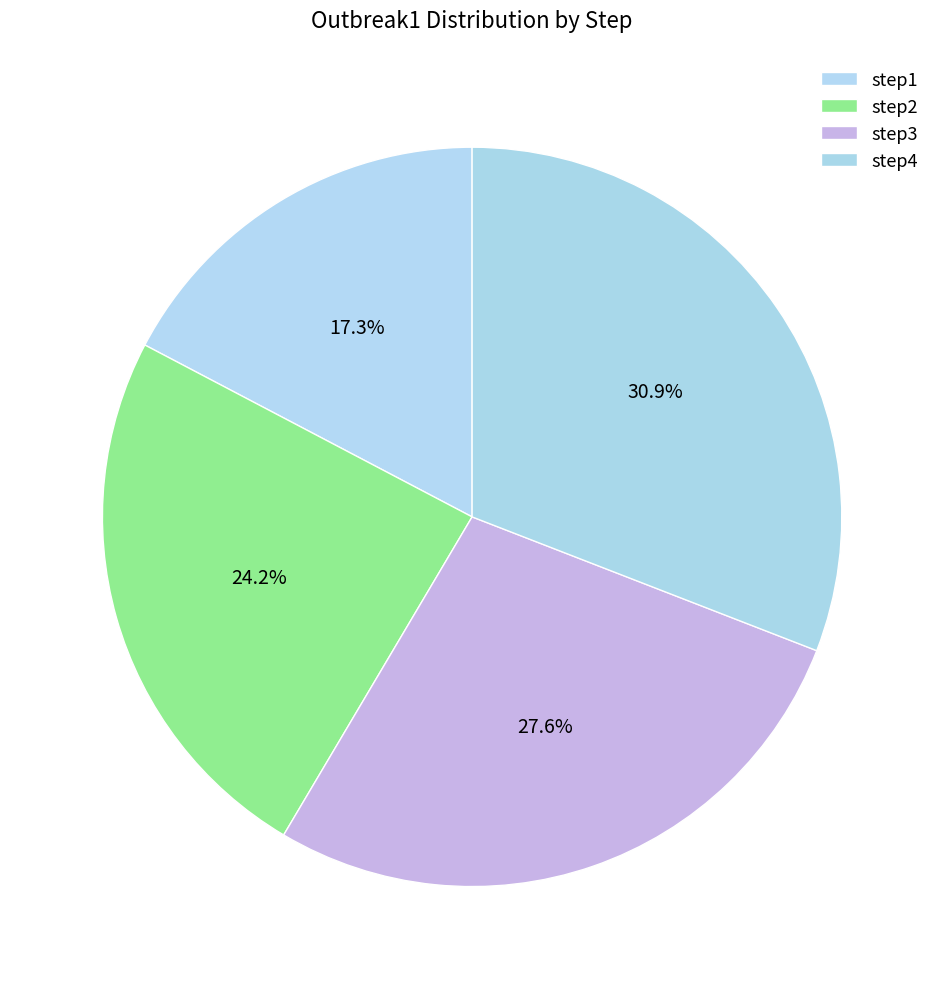

How many slices are in this pie chart?

4